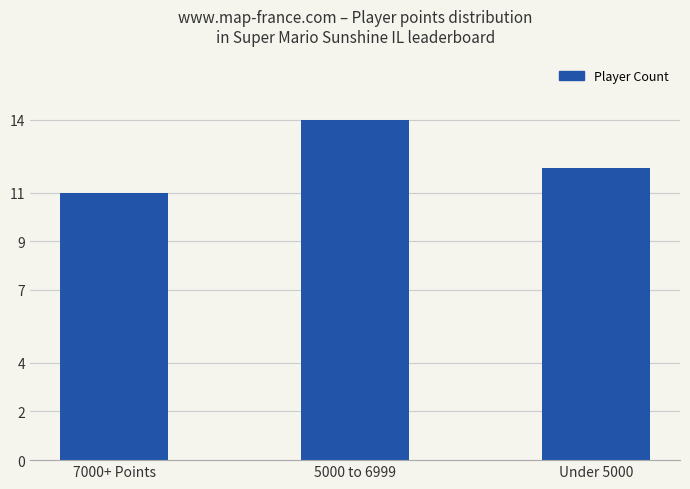

What is the ratio of the value at 7000+ Points to the value at Under 5000?

0.9